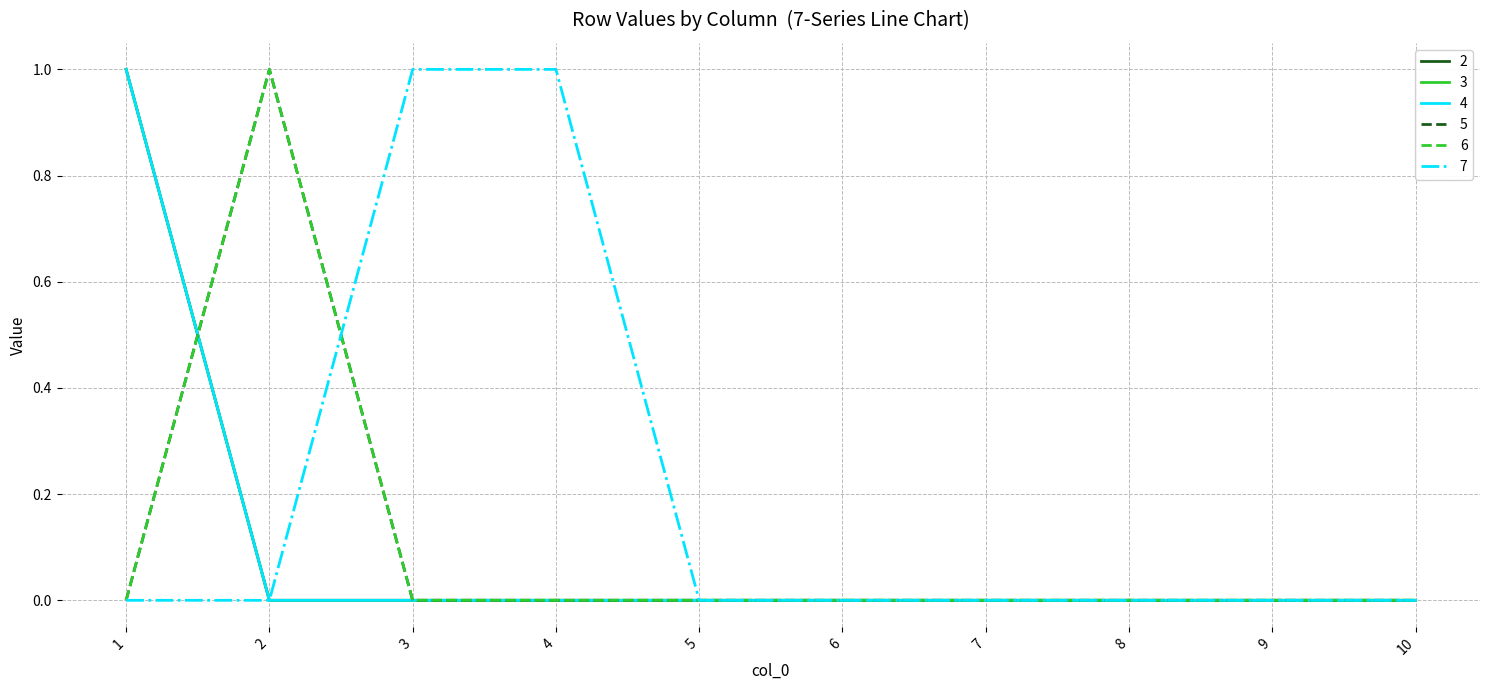

Does the chart display data point markers on the line(s)?

No